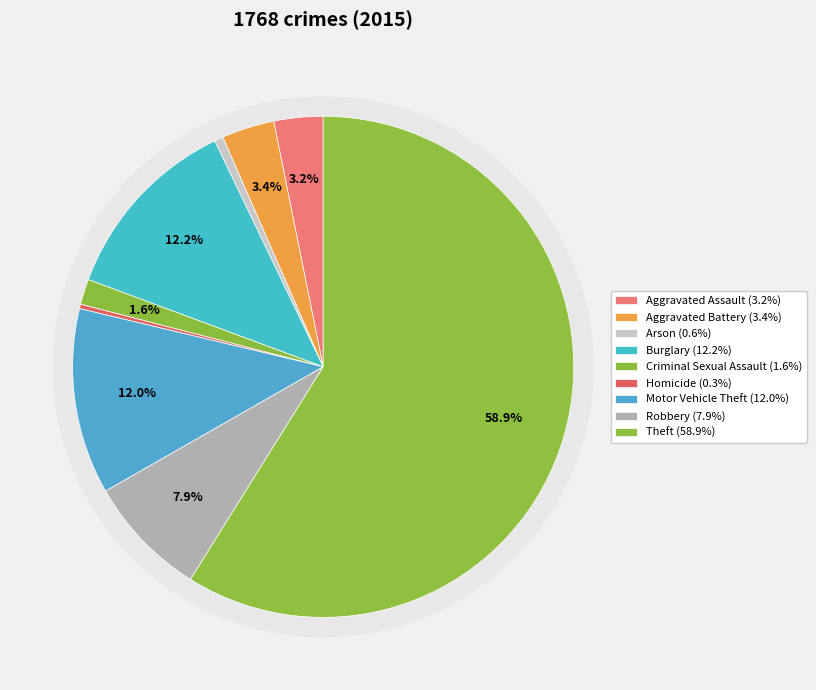

Rank the categories by value from highest to lowest.

Theft, Burglary, Motor Vehicle Theft, Robbery, Aggravated Battery, Aggravated Assault, Criminal Sexual Assault, Arson, Homicide